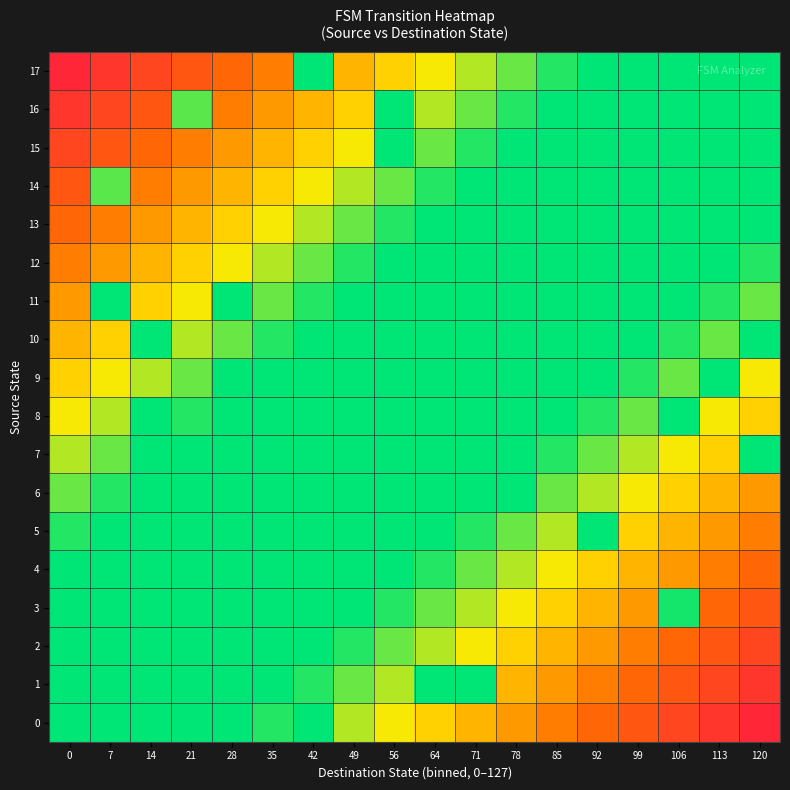

What is the spread (max minus min) of values at 0?

0.9